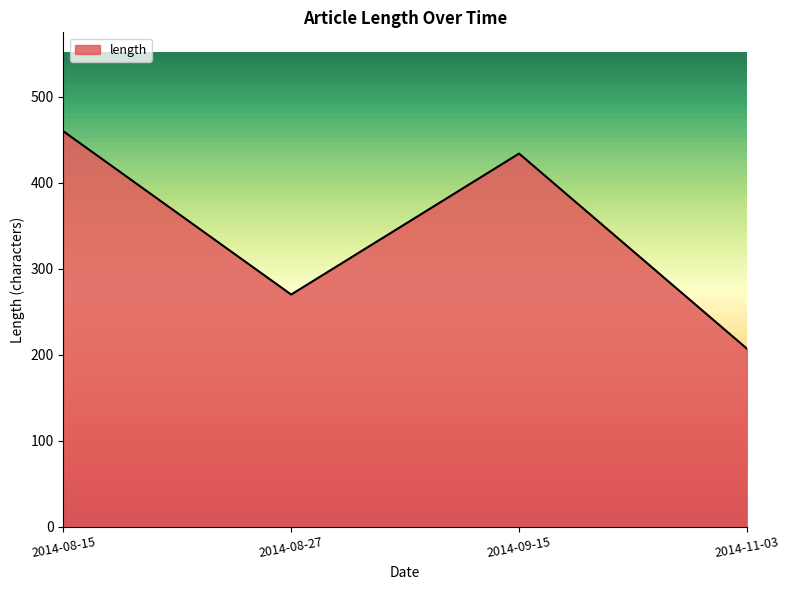

Does the chart display data point markers on the line(s)?

No